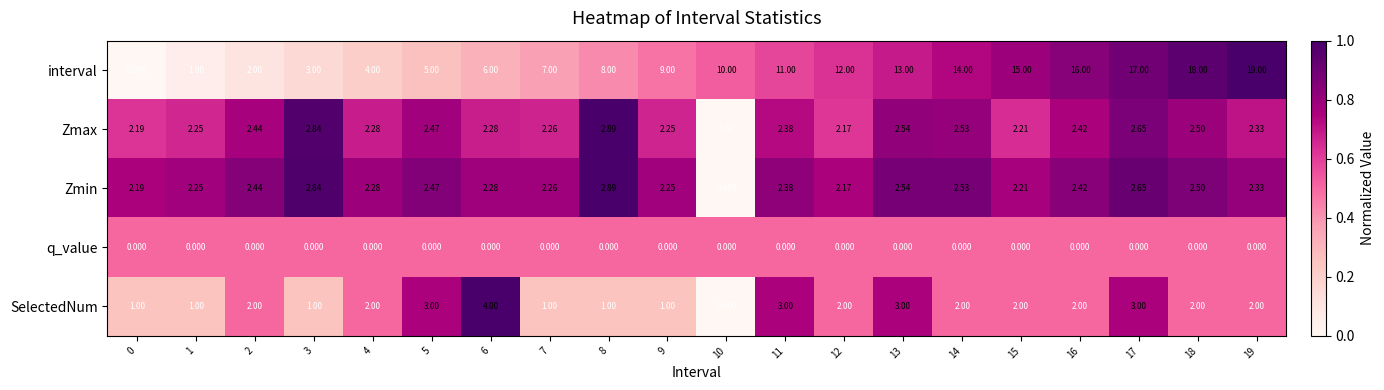

What is the total value across all series at 13?

21.1